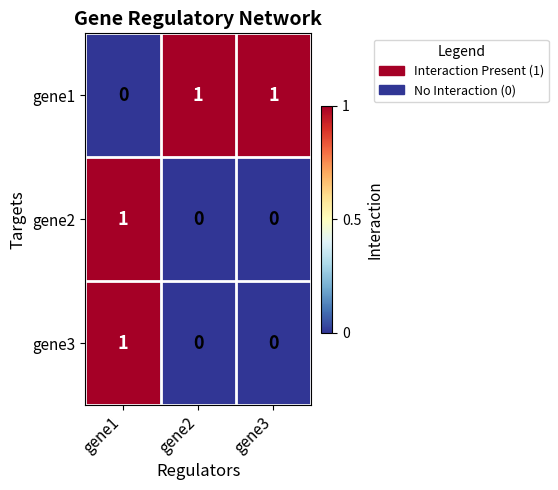

How many gene3 values are between 0 and 1?

3